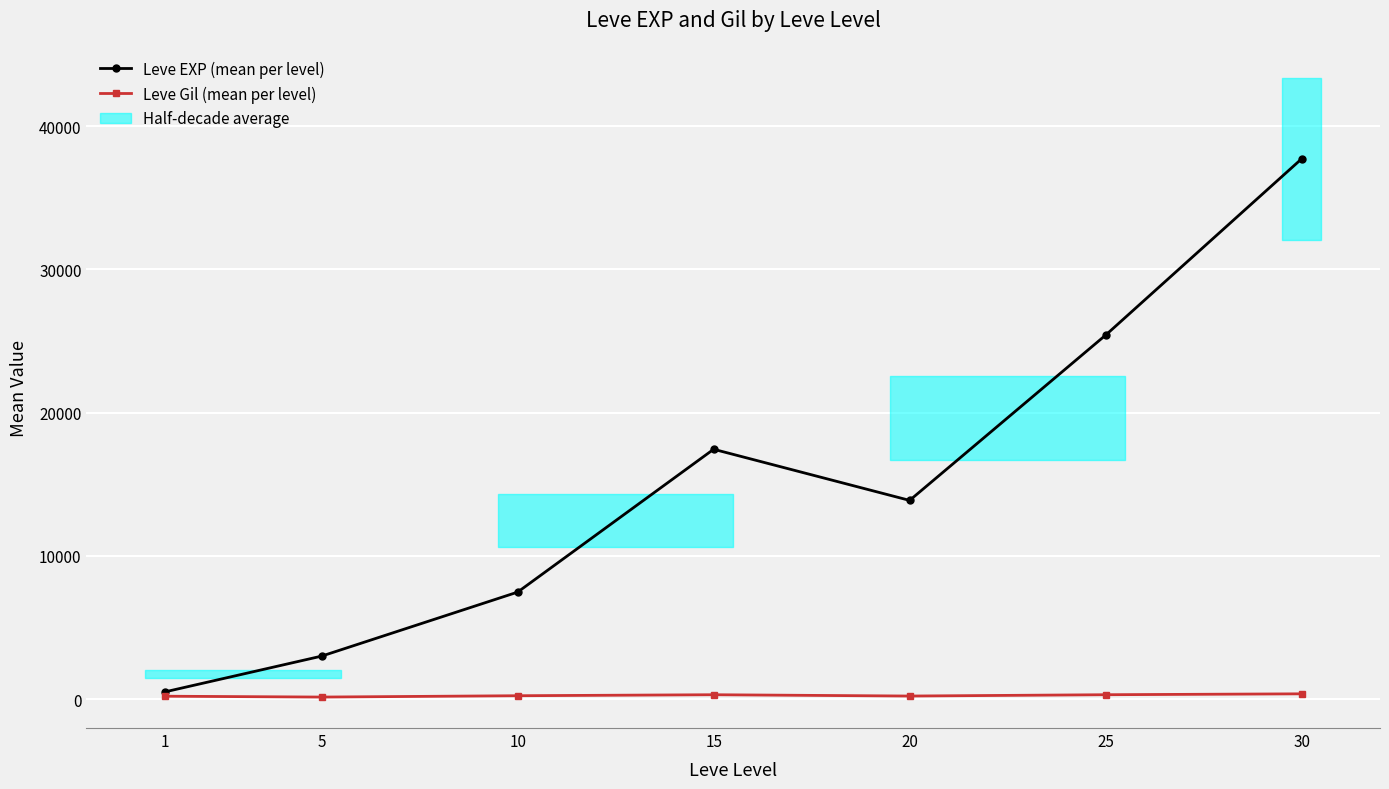

What is the sum of all Leve Gil (mean per level) values?

1821.2